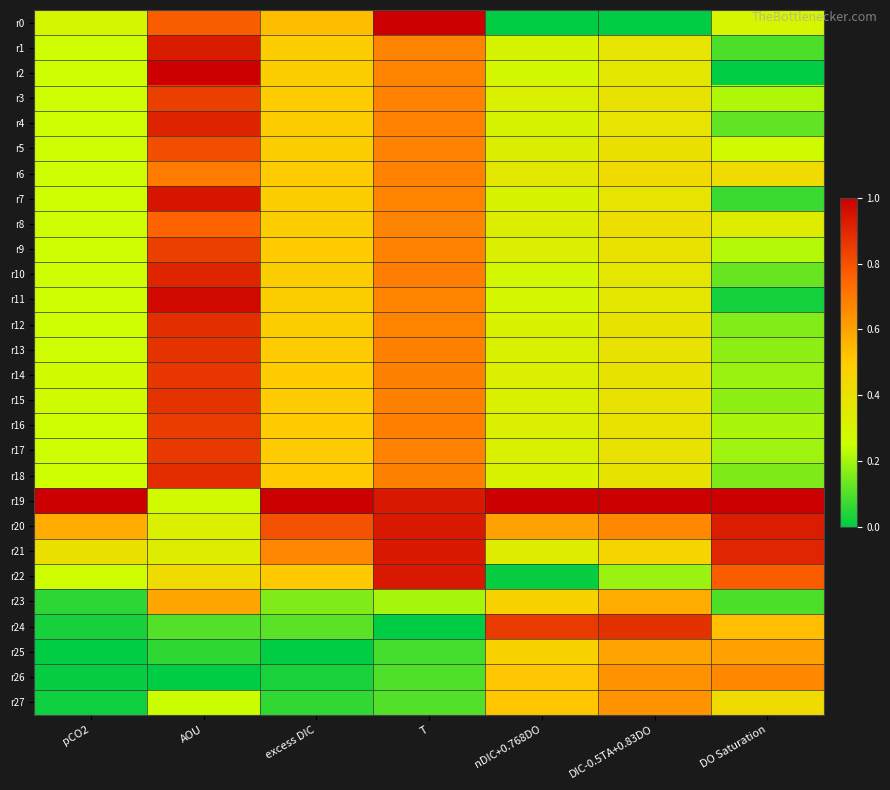

Reading left to right, extract all data points from this chart.

r0: pCO2=0.3	AOU=0.8	excess DIC=0.5	T=1.0	nDIC+0.768DO=0.0	DIC-0.5TA+0.83DO=0.0	DO Saturation=0.3
r1: pCO2=0.3	AOU=0.9	excess DIC=0.5	T=0.7	nDIC+0.768DO=0.3	DIC-0.5TA+0.83DO=0.4	DO Saturation=0.1
r2: pCO2=0.3	AOU=1.0	excess DIC=0.5	T=0.7	nDIC+0.768DO=0.3	DIC-0.5TA+0.83DO=0.4	DO Saturation=0.0
r3: pCO2=0.3	AOU=0.8	excess DIC=0.5	T=0.7	nDIC+0.768DO=0.3	DIC-0.5TA+0.83DO=0.4	DO Saturation=0.2
r4: pCO2=0.3	AOU=0.9	excess DIC=0.5	T=0.7	nDIC+0.768DO=0.3	DIC-0.5TA+0.83DO=0.4	DO Saturation=0.1
r5: pCO2=0.3	AOU=0.8	excess DIC=0.5	T=0.7	nDIC+0.768DO=0.3	DIC-0.5TA+0.83DO=0.4	DO Saturation=0.3
r6: pCO2=0.3	AOU=0.7	excess DIC=0.5	T=0.7	nDIC+0.768DO=0.4	DIC-0.5TA+0.83DO=0.4	DO Saturation=0.4
r7: pCO2=0.3	AOU=0.9	excess DIC=0.5	T=0.7	nDIC+0.768DO=0.3	DIC-0.5TA+0.83DO=0.4	DO Saturation=0.1
r8: pCO2=0.3	AOU=0.8	excess DIC=0.5	T=0.7	nDIC+0.768DO=0.3	DIC-0.5TA+0.83DO=0.4	DO Saturation=0.3
r9: pCO2=0.3	AOU=0.8	excess DIC=0.5	T=0.7	nDIC+0.768DO=0.3	DIC-0.5TA+0.83DO=0.4	DO Saturation=0.2
r10: pCO2=0.3	AOU=0.9	excess DIC=0.5	T=0.7	nDIC+0.768DO=0.3	DIC-0.5TA+0.83DO=0.4	DO Saturation=0.1
r11: pCO2=0.3	AOU=1.0	excess DIC=0.5	T=0.7	nDIC+0.768DO=0.3	DIC-0.5TA+0.83DO=0.4	DO Saturation=0.0
r12: pCO2=0.3	AOU=0.9	excess DIC=0.5	T=0.7	nDIC+0.768DO=0.3	DIC-0.5TA+0.83DO=0.4	DO Saturation=0.2
r13: pCO2=0.3	AOU=0.9	excess DIC=0.5	T=0.7	nDIC+0.768DO=0.3	DIC-0.5TA+0.83DO=0.4	DO Saturation=0.2
r14: pCO2=0.3	AOU=0.9	excess DIC=0.5	T=0.7	nDIC+0.768DO=0.3	DIC-0.5TA+0.83DO=0.4	DO Saturation=0.2
r15: pCO2=0.3	AOU=0.9	excess DIC=0.5	T=0.7	nDIC+0.768DO=0.3	DIC-0.5TA+0.83DO=0.4	DO Saturation=0.2
r16: pCO2=0.3	AOU=0.8	excess DIC=0.5	T=0.7	nDIC+0.768DO=0.3	DIC-0.5TA+0.83DO=0.4	DO Saturation=0.2
r17: pCO2=0.3	AOU=0.9	excess DIC=0.5	T=0.7	nDIC+0.768DO=0.3	DIC-0.5TA+0.83DO=0.4	DO Saturation=0.2
r18: pCO2=0.3	AOU=0.9	excess DIC=0.5	T=0.7	nDIC+0.768DO=0.3	DIC-0.5TA+0.83DO=0.4	DO Saturation=0.2
r19: pCO2=1.0	AOU=0.3	excess DIC=1.0	T=0.9	nDIC+0.768DO=1.0	DIC-0.5TA+0.83DO=1.0	DO Saturation=1.0
r20: pCO2=0.6	AOU=0.3	excess DIC=0.8	T=0.9	nDIC+0.768DO=0.6	DIC-0.5TA+0.83DO=0.7	DO Saturation=0.9
r21: pCO2=0.4	AOU=0.3	excess DIC=0.7	T=0.9	nDIC+0.768DO=0.3	DIC-0.5TA+0.83DO=0.5	DO Saturation=0.9
r22: pCO2=0.3	AOU=0.4	excess DIC=0.5	T=0.9	nDIC+0.768DO=0.0	DIC-0.5TA+0.83DO=0.2	DO Saturation=0.8
r23: pCO2=0.1	AOU=0.6	excess DIC=0.2	T=0.2	nDIC+0.768DO=0.5	DIC-0.5TA+0.83DO=0.6	DO Saturation=0.1
r24: pCO2=0.0	AOU=0.1	excess DIC=0.1	T=0.0	nDIC+0.768DO=0.9	DIC-0.5TA+0.83DO=0.9	DO Saturation=0.5
r25: pCO2=0.0	AOU=0.1	excess DIC=0.0	T=0.1	nDIC+0.768DO=0.5	DIC-0.5TA+0.83DO=0.6	DO Saturation=0.6
r26: pCO2=0.0	AOU=0.0	excess DIC=0.0	T=0.1	nDIC+0.768DO=0.5	DIC-0.5TA+0.83DO=0.6	DO Saturation=0.7
r27: pCO2=0.0	AOU=0.2	excess DIC=0.1	T=0.1	nDIC+0.768DO=0.5	DIC-0.5TA+0.83DO=0.6	DO Saturation=0.4